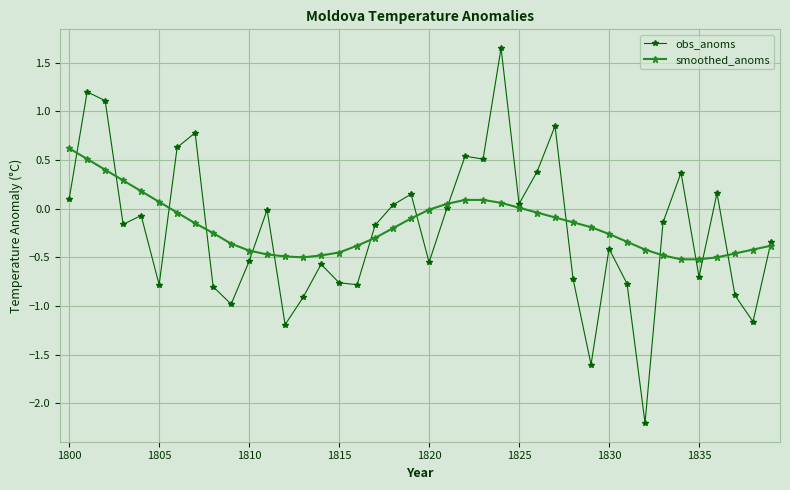

True or false: obs_anoms and smoothed_anoms cross at least once.

True